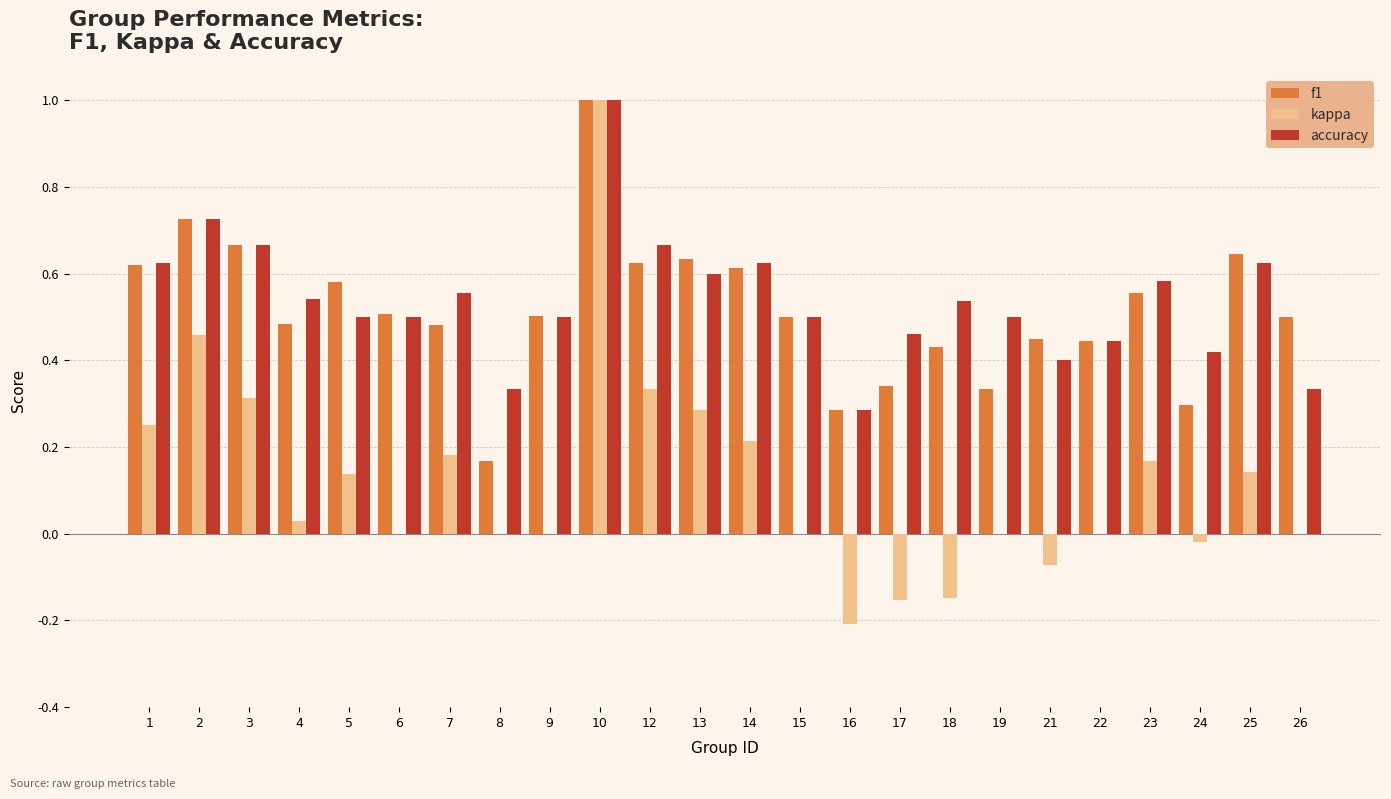

Does the chart contain stacked bars?

No